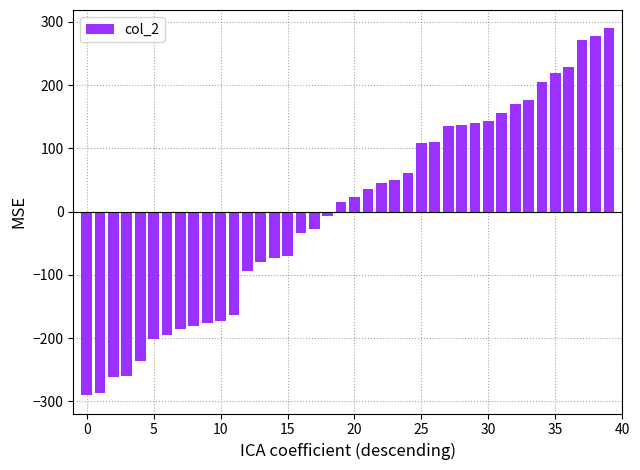

How many positive values are there?

21